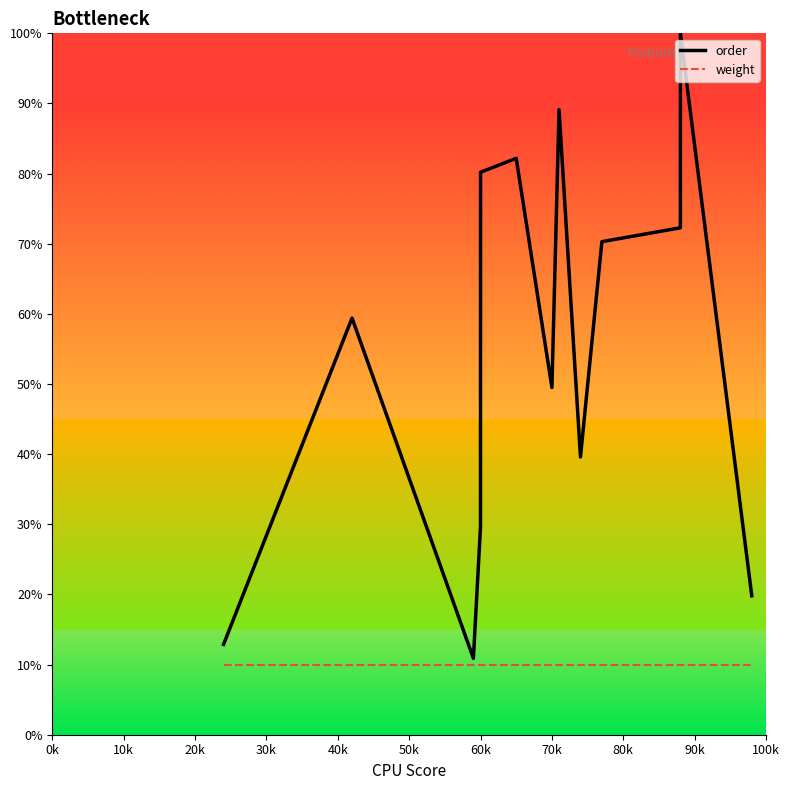

Is this an area chart (filled region under the line)?

No